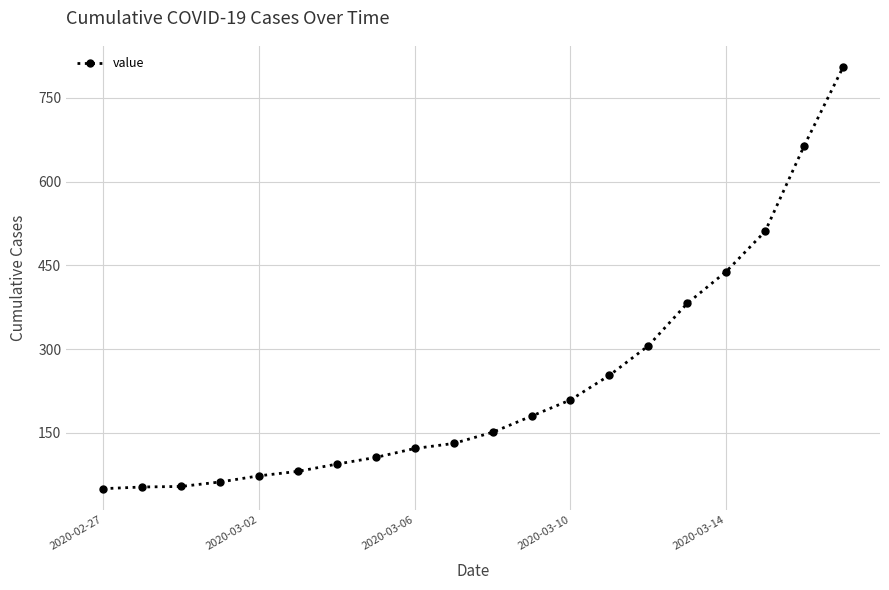

What is the greatest value displayed?

805